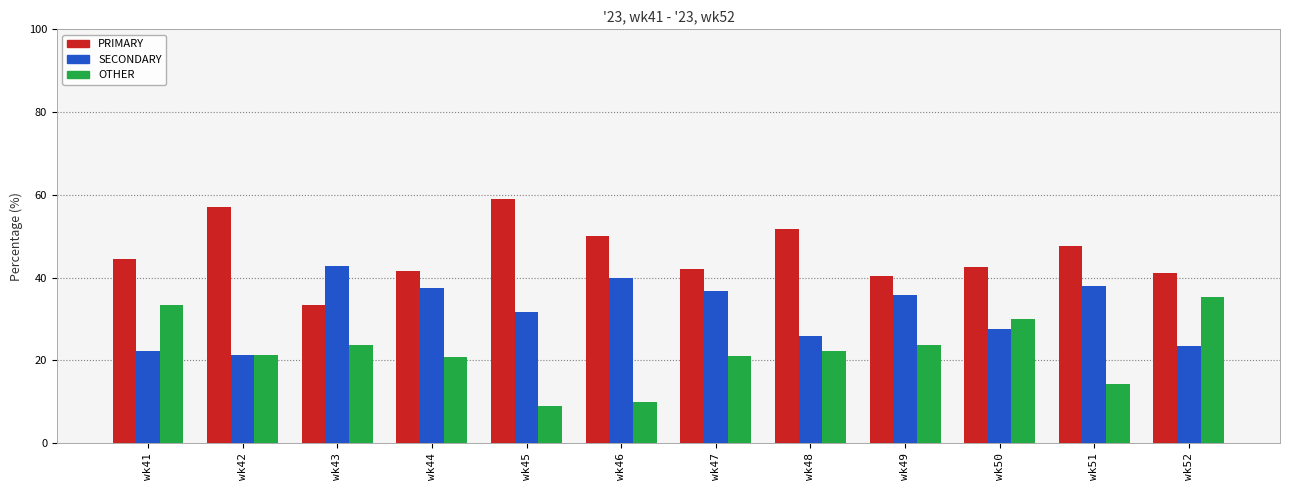

List the series in order of their overall mean, highest first.

PRIMARY, SECONDARY, OTHER